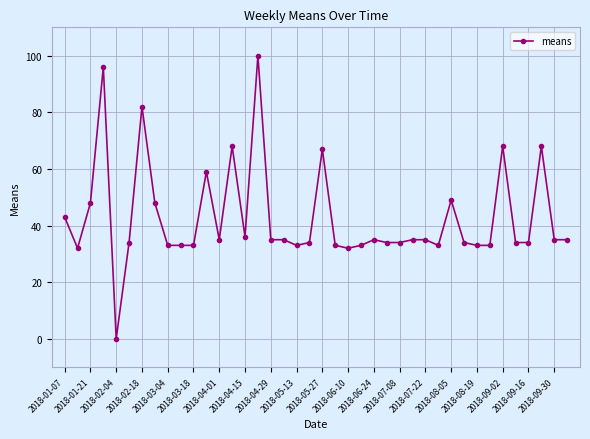

What is the maximum value shown in the chart?

100